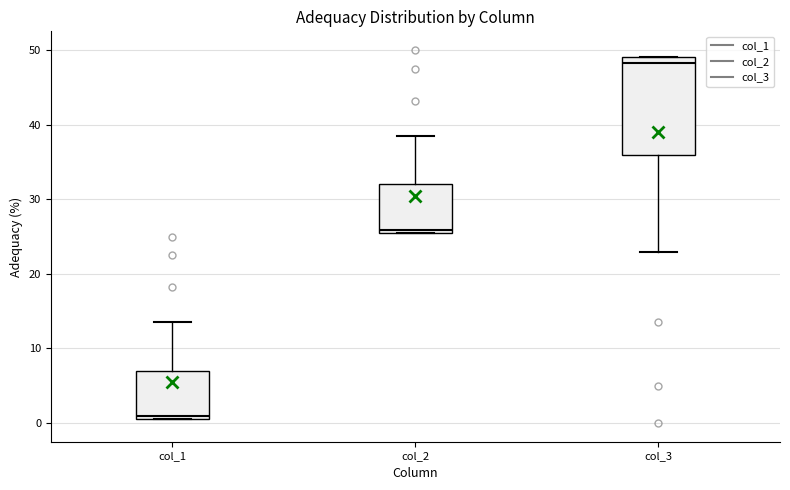

Reading left to right, read every box against the y-axis: the position of its median line, the range the box covers, and the ends of its whiskers. The values are not printed on the chart, so give them approximately, as read against the axis.

col_1: median 1, box 0 to 7, whiskers 0 to 14
col_2: median 26, box 25 to 32, whiskers 25 to 39
col_3: median 48, box 36 to 49, whiskers 23 to 49